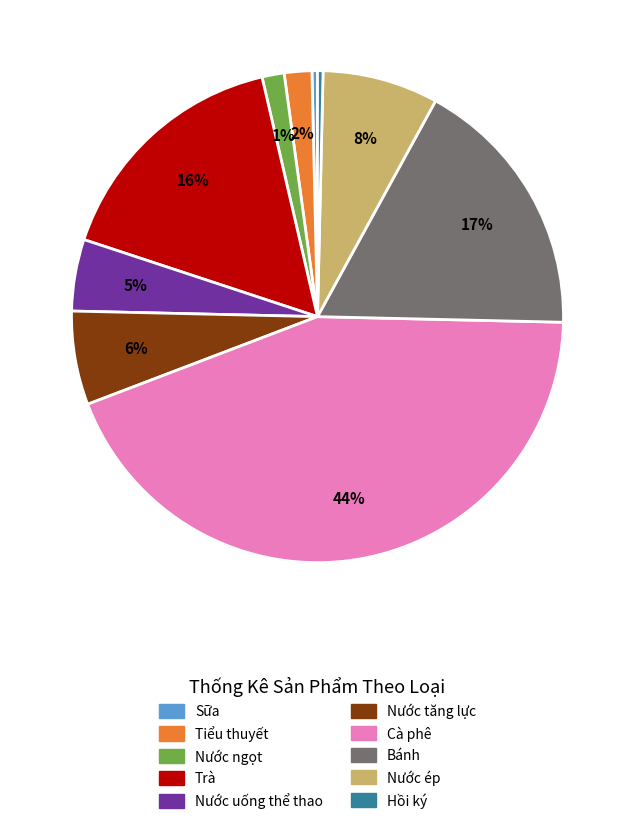

What is the ratio of the value at Nước uống thể thao to the value at Sữa?

13.0